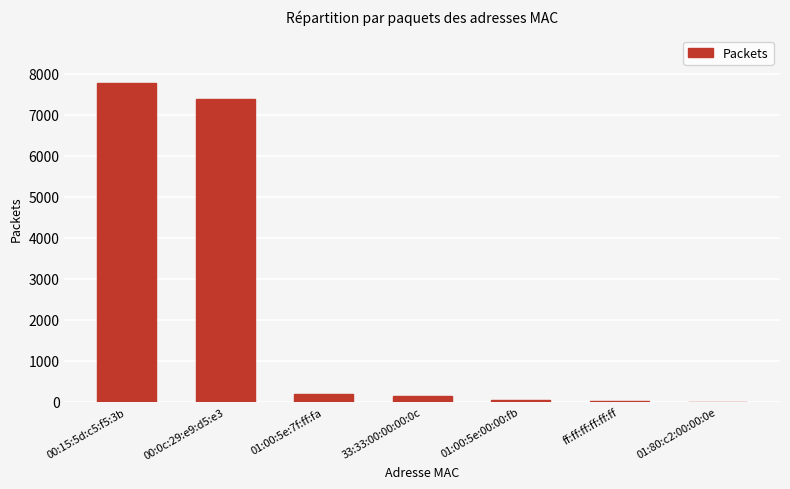

Approximately how many times larger is the value at ff:ff:ff:ff:ff:ff compared to 01:00:5e:7f:ff:fa?

0.1